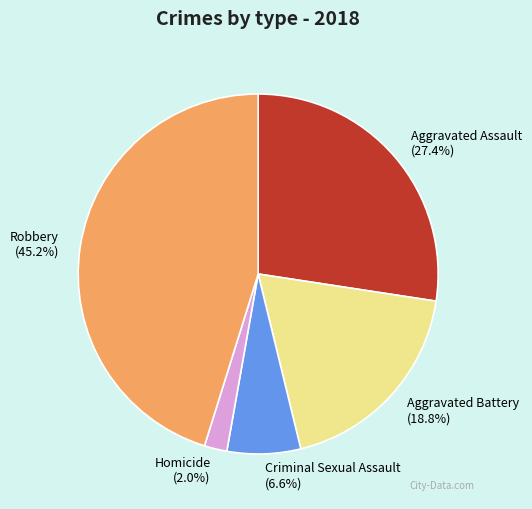

Is there any slice that represents more than half of the pie?

No